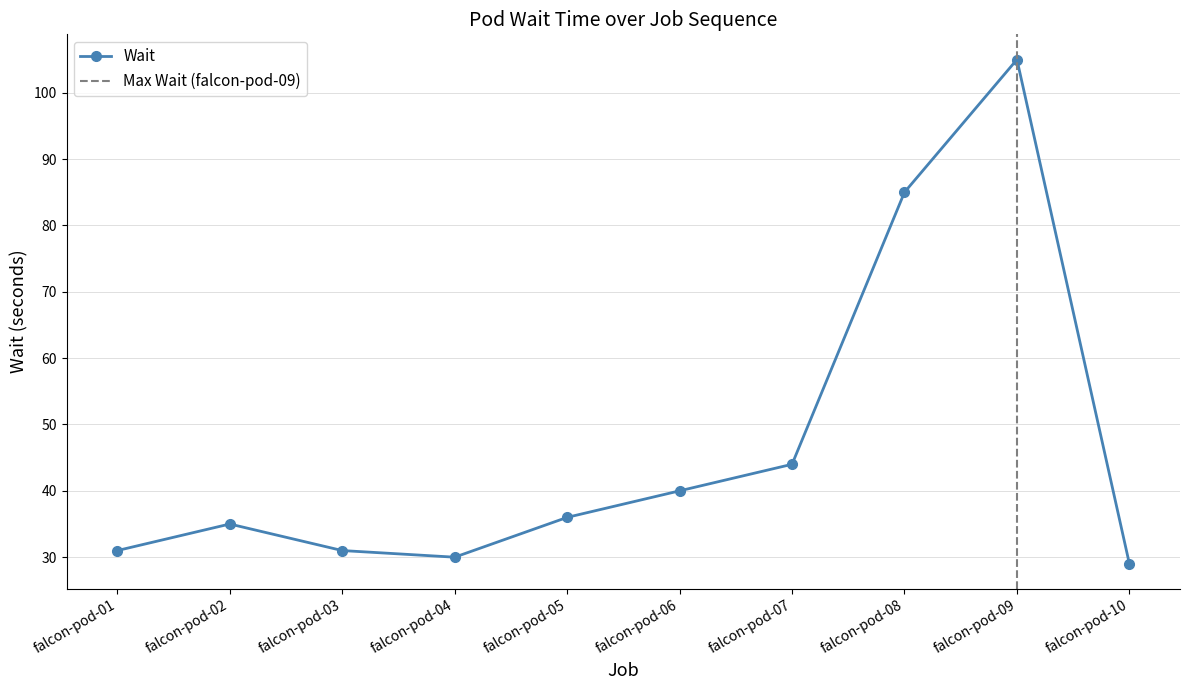

The value at falcon-pod-04 is 30. True or false?

True